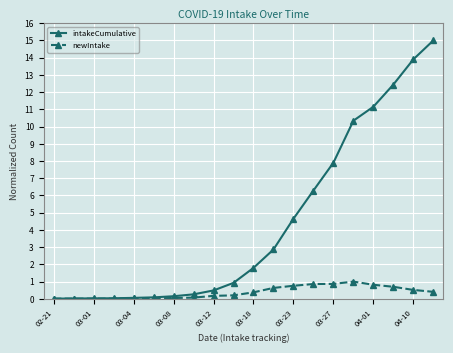

Which series has the largest total across all categories?

intakeCumulative